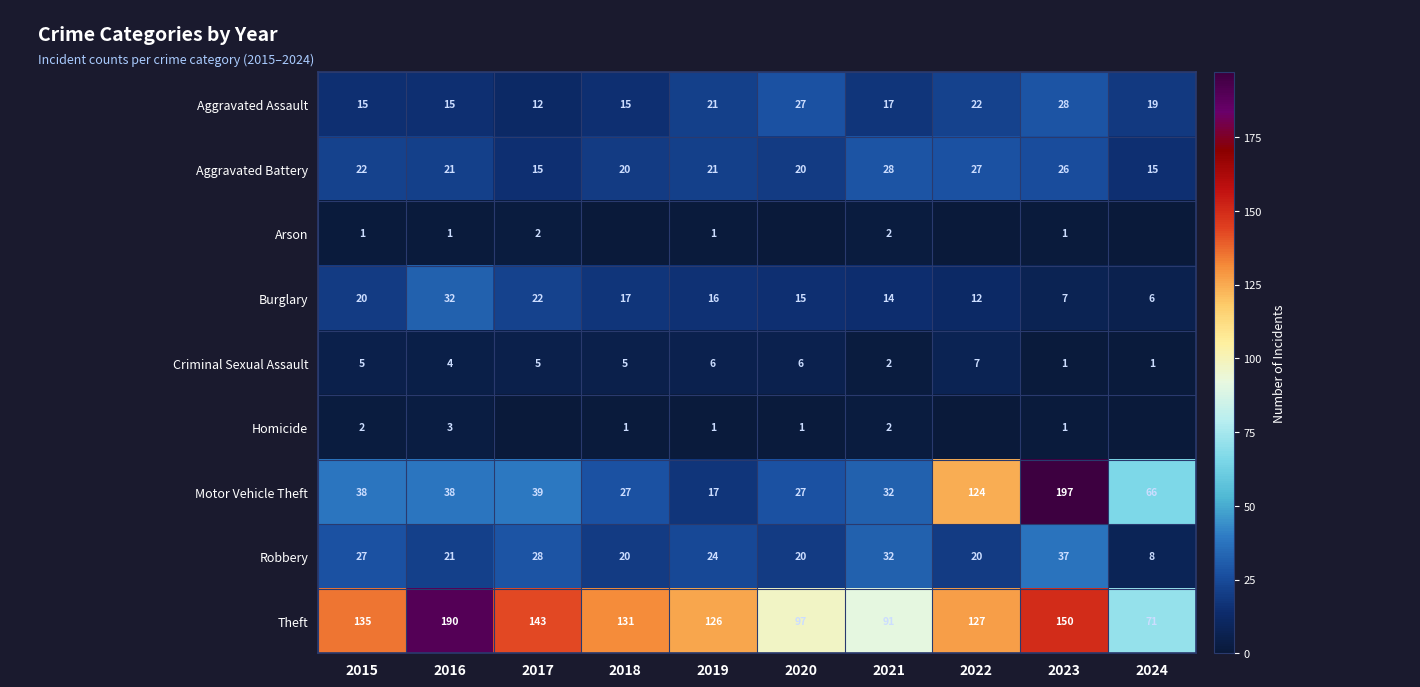

True or false: Robbery has a value of 32 at 2021.

True